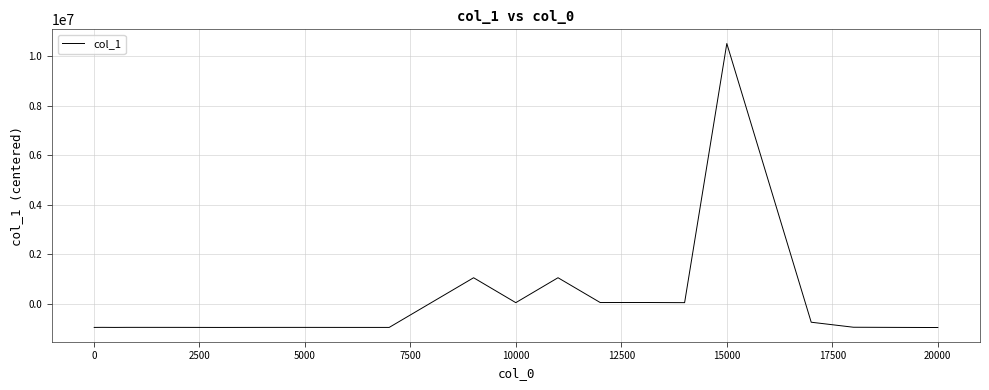

What is the greatest value displayed?

10503759.1